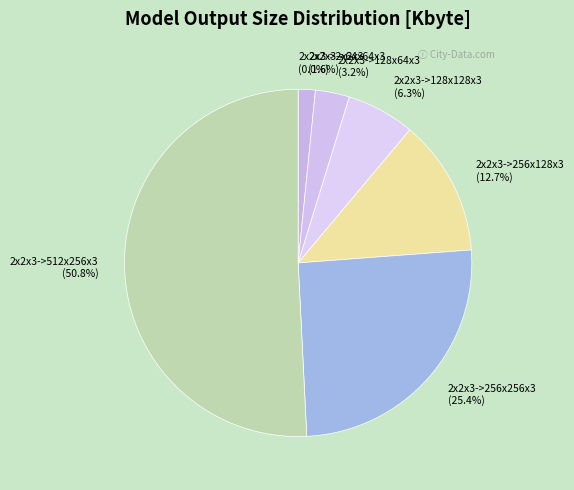

True or false: 2x2x3->512x256x3 accounts for 42% of the total.

False